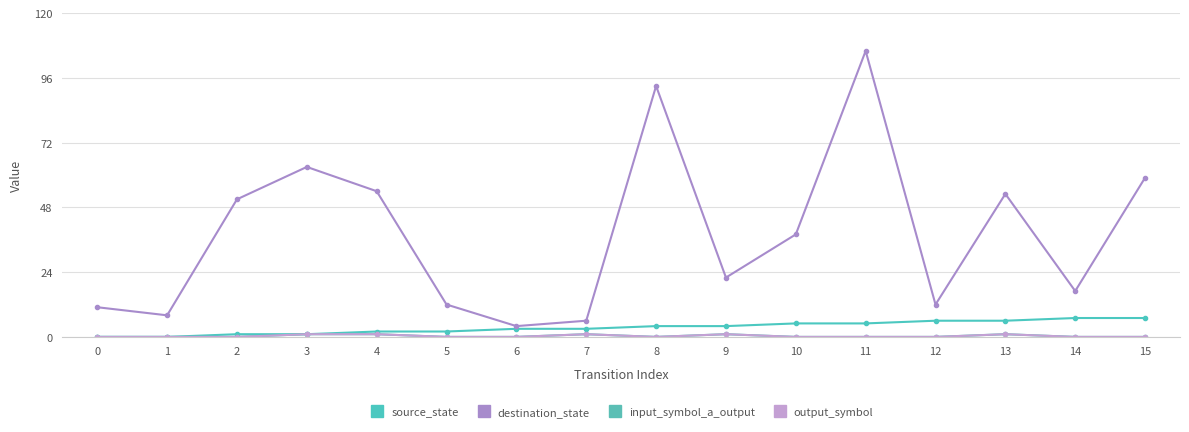

Is it true that input_symbol_a_output equals 0 at 1?

True